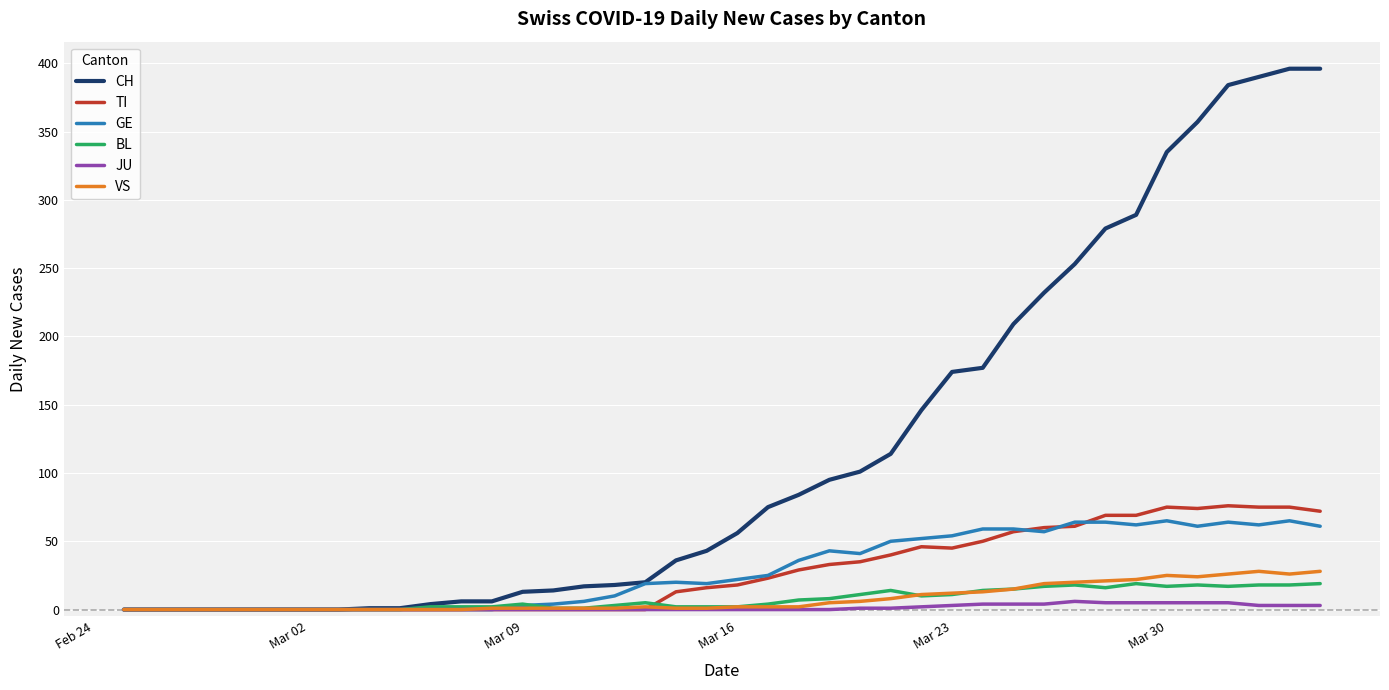

What is the maximum value shown in the chart?

396